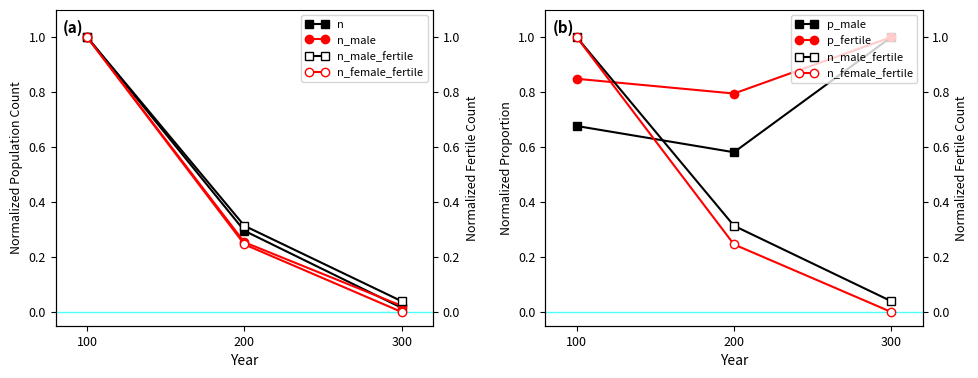

How many lines are shown in the chart?

6